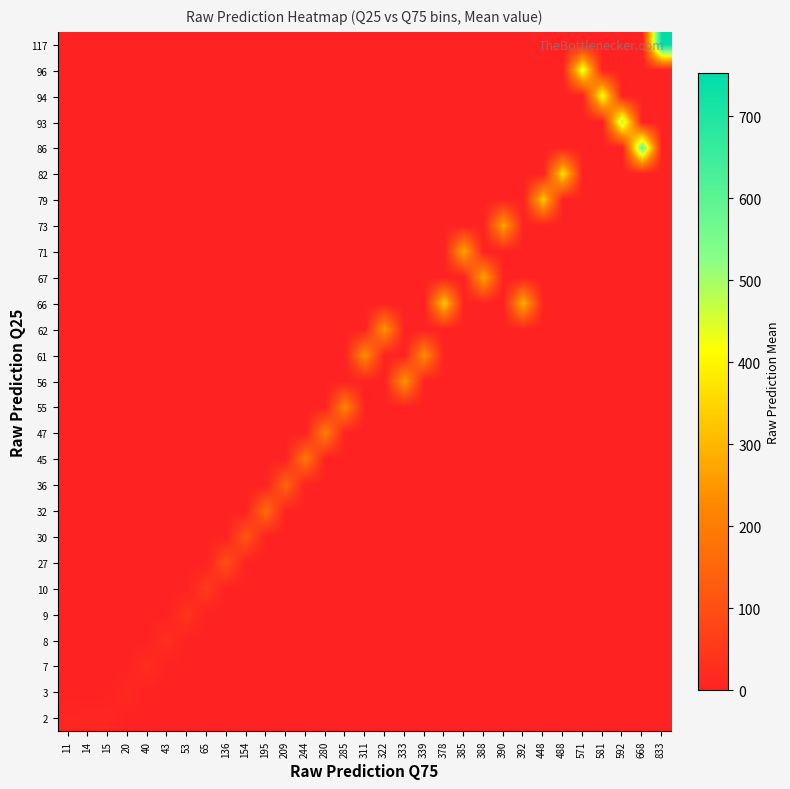

List the series in order of their peak value, highest first.

117, 86, 93, 96, 94, 82, 66, 79, 71, 67, 73, 56, 62, 61, 55, 47, 45, 32, 36, 30, 27, 10, 9, 8, 7, 3, 2